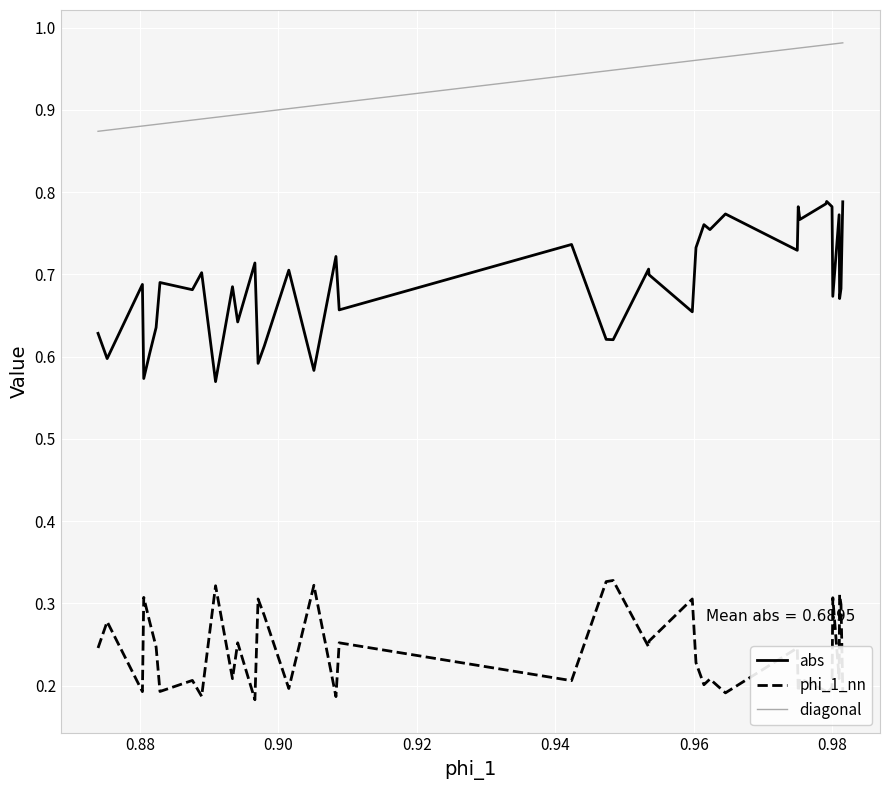

Does the chart display data point markers on the line(s)?

No